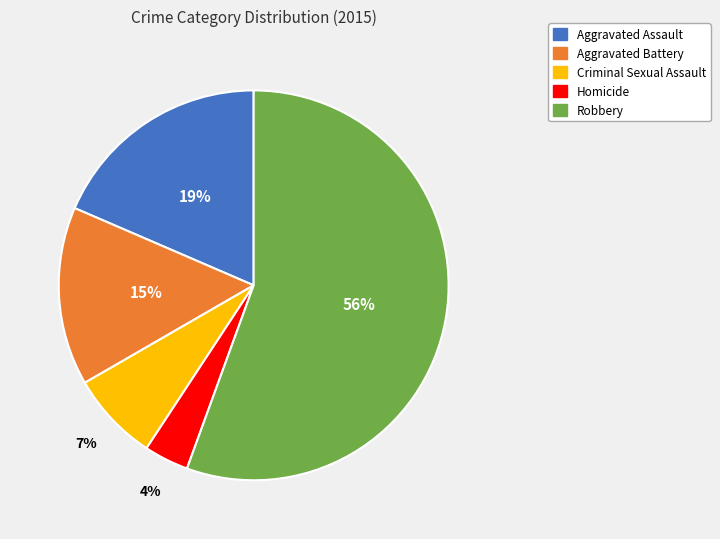

Is there any slice that represents more than half of the pie?

Yes